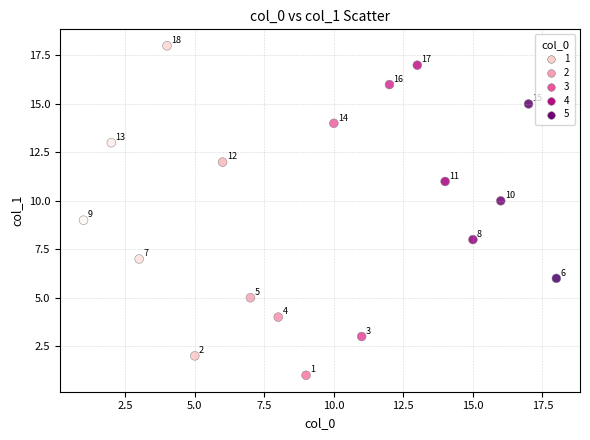

What Y value in the scatter plot is closest to 9?

9